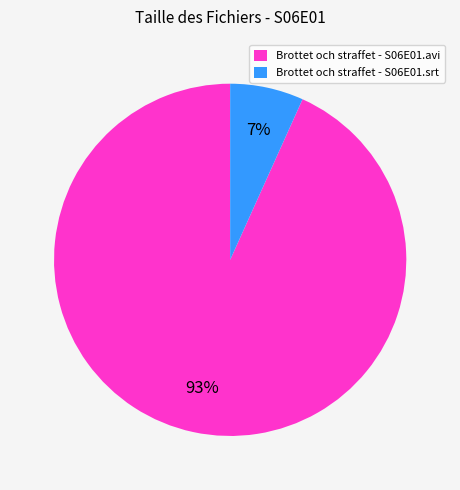

Is the sum of Brottet och straffet - S06E01.srt and Brottet och straffet - S06E01.avi greater than half?

Yes